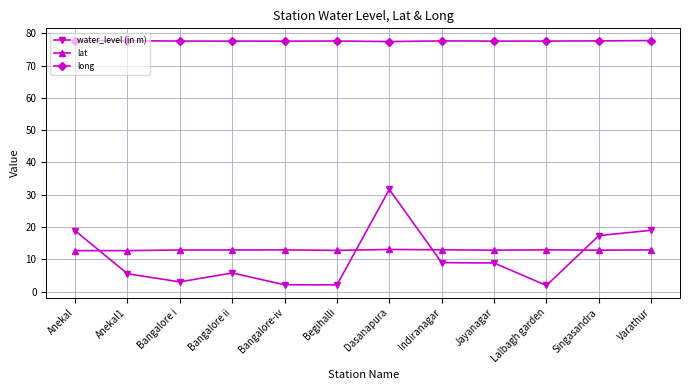

What are all the series names shown in the legend?

water_level (in m), lat, long